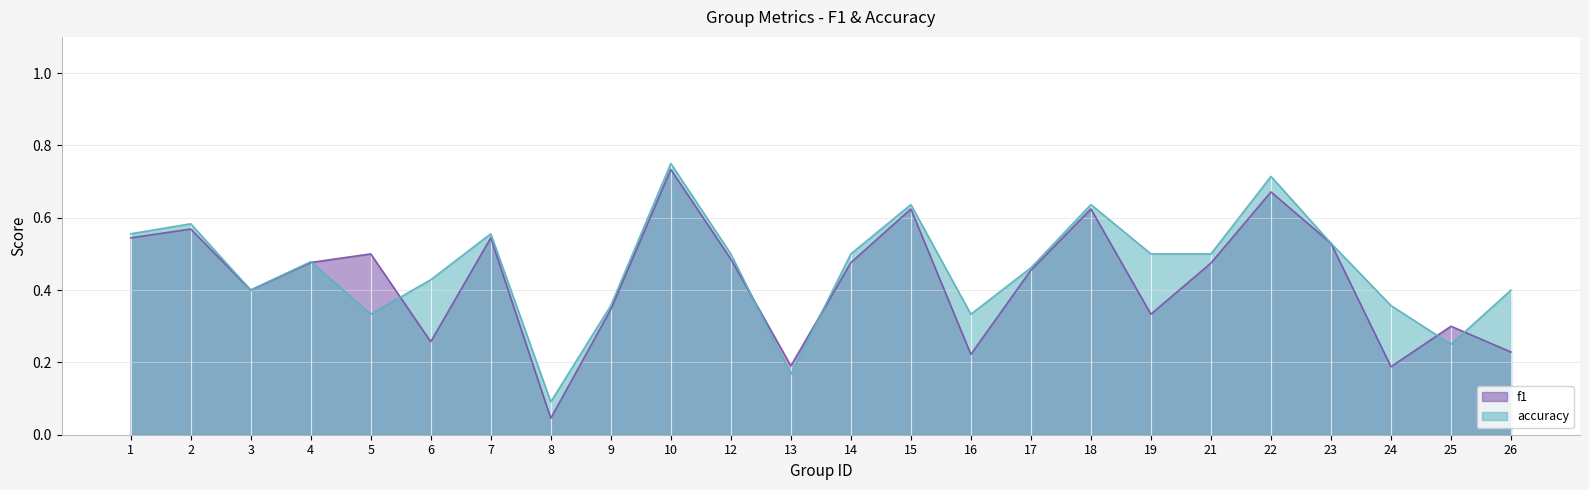

Rank the series by their maximum value, from highest to lowest.

accuracy, f1